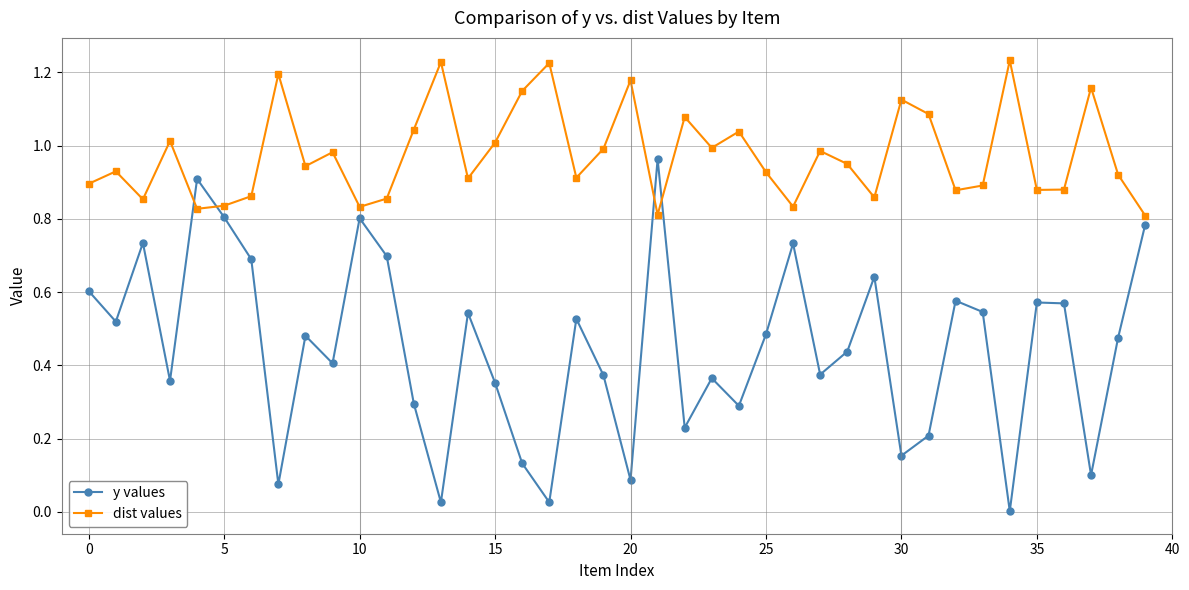

Rank the series by their average value, from lowest to highest.

y values, dist values